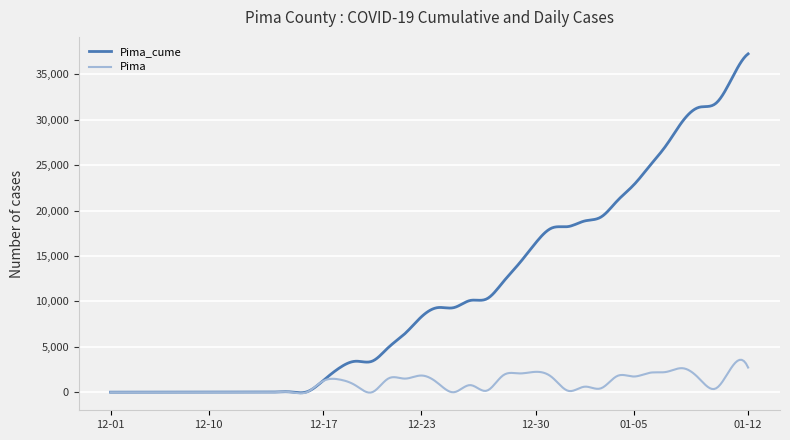

What are all the series names shown in the legend?

Pima_cume, Pima